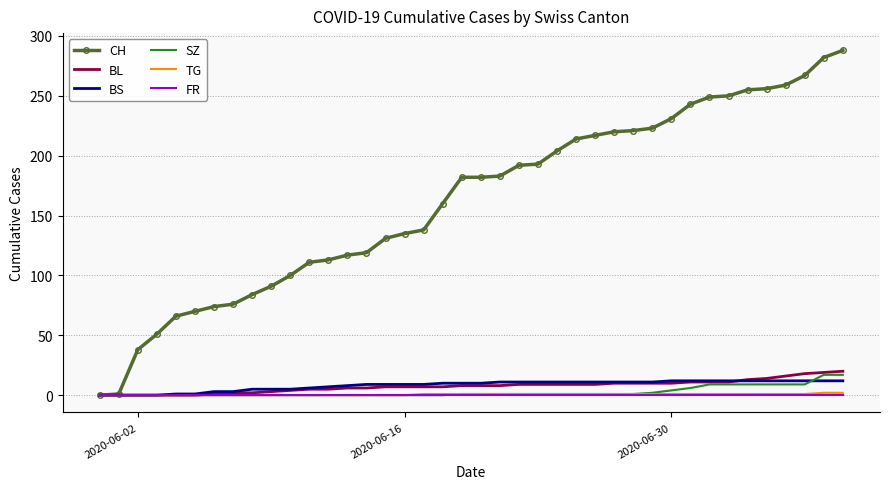

What is the highest value of the CH series?

288